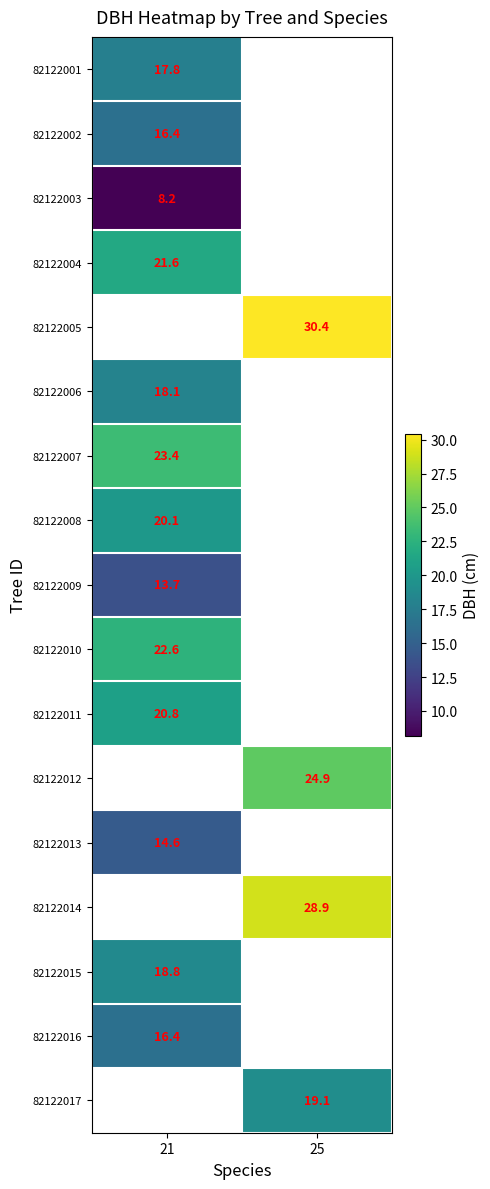

Which has a higher value, 21 or 25?

25